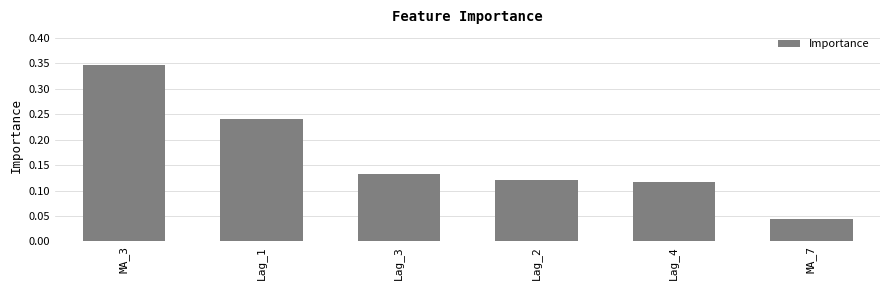

How many distinct data groups are displayed?

1